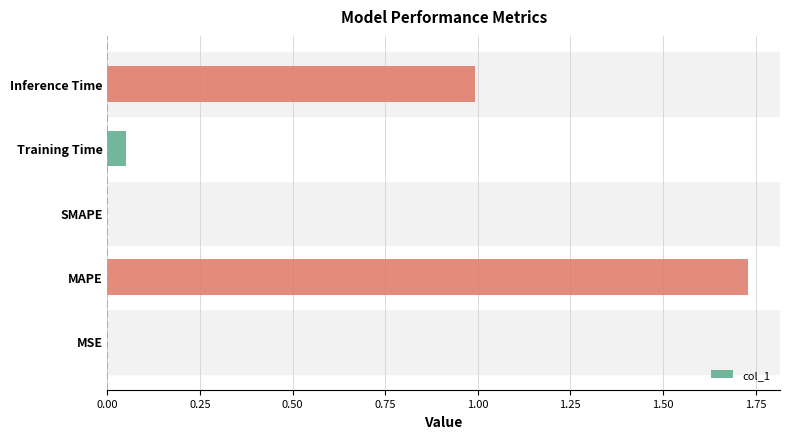

The value at Inference Time is 1.0. True or false?

True